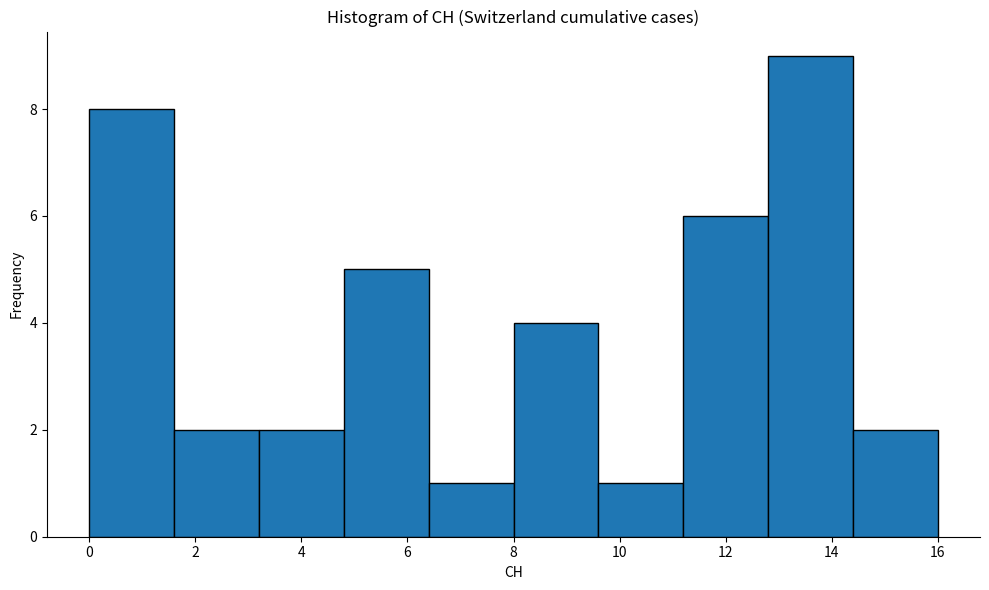

What is the height of the bar covering 6.4 to 8.0 on the x-axis? The values are not printed on the chart, so give them approximately, as read against the axis.

1